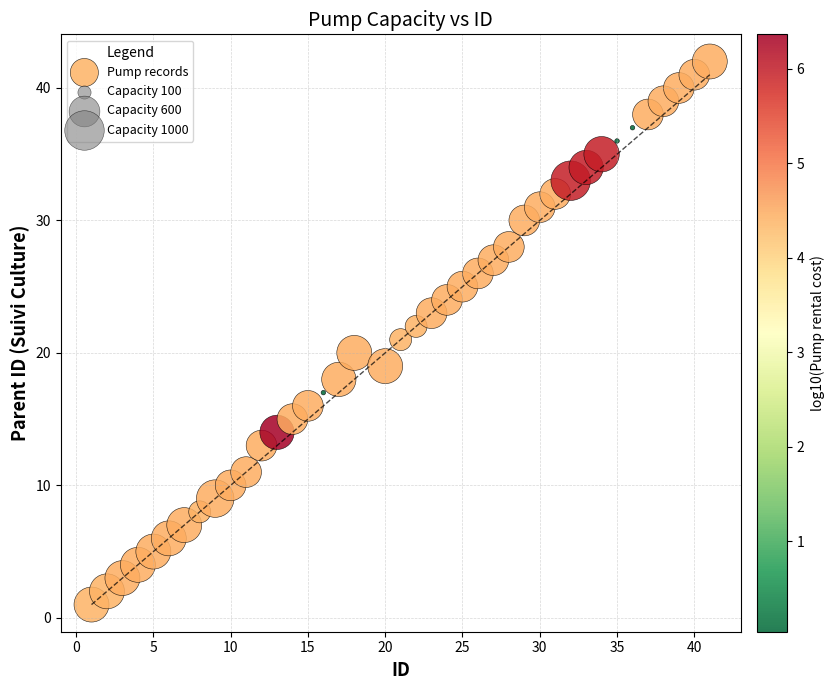

What is the range of X values (max minus min)?

40